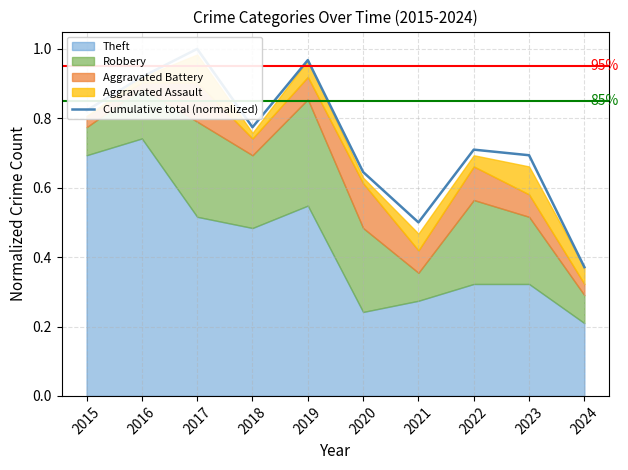

Reading left to right, what are all the values shown in this chart?

0.8	0.9	1.0	0.8	1.0	0.6	0.5	0.7	0.7	0.4